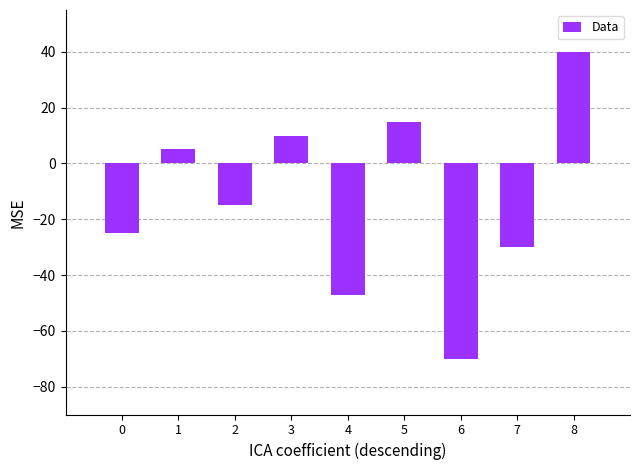

How many positive values are there?

4